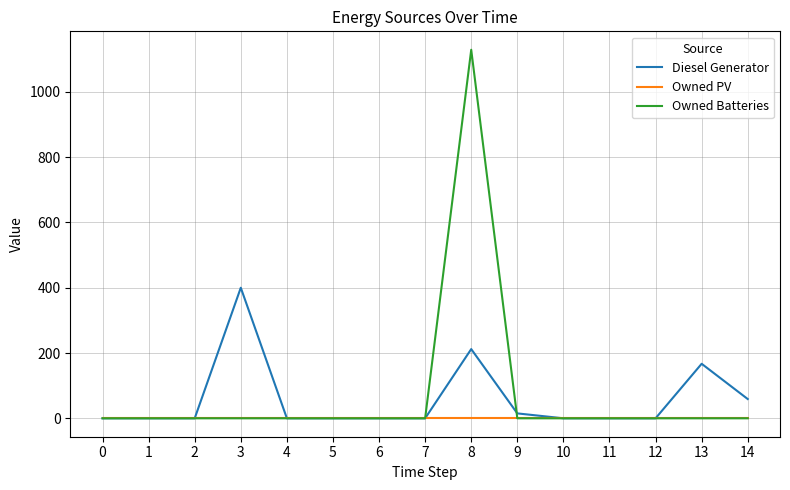

What is the greatest value displayed?

1129.0